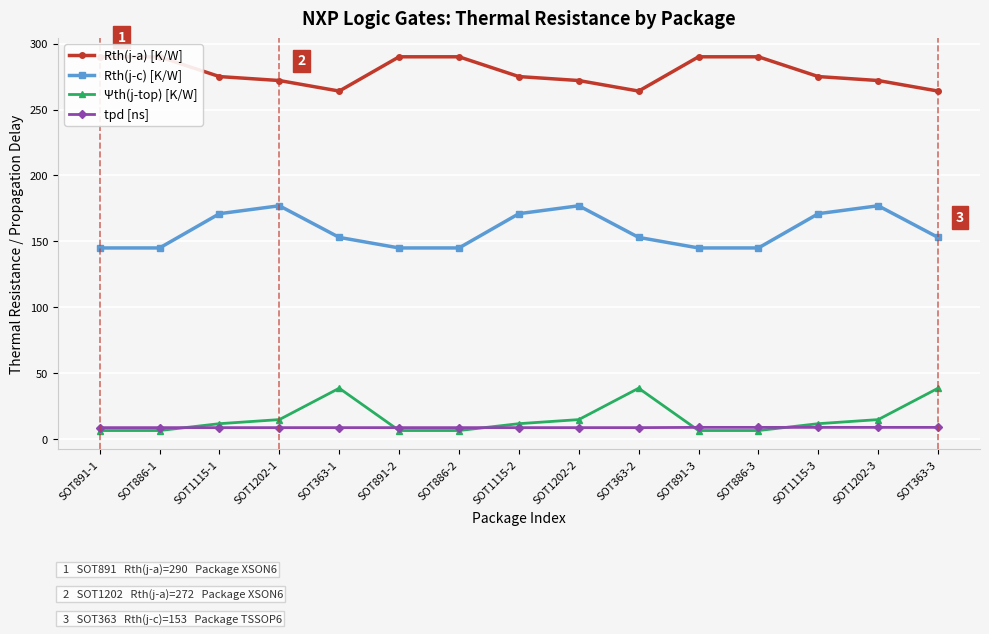

Count the number of data series in this chart.

4